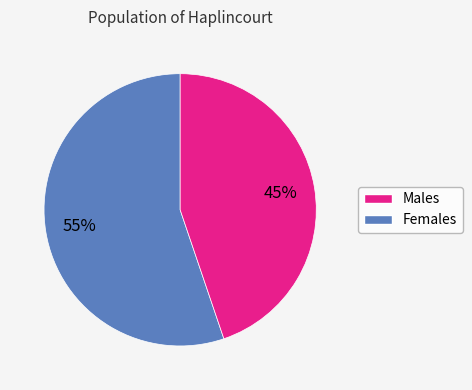

How many segments does this pie chart have?

2